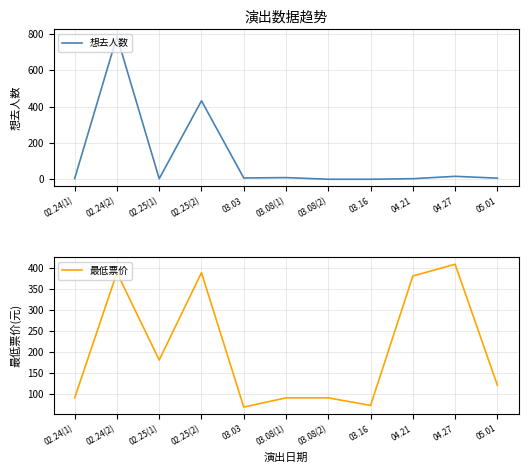

At which category does the chart reach its peak across all series?

02.24(2)